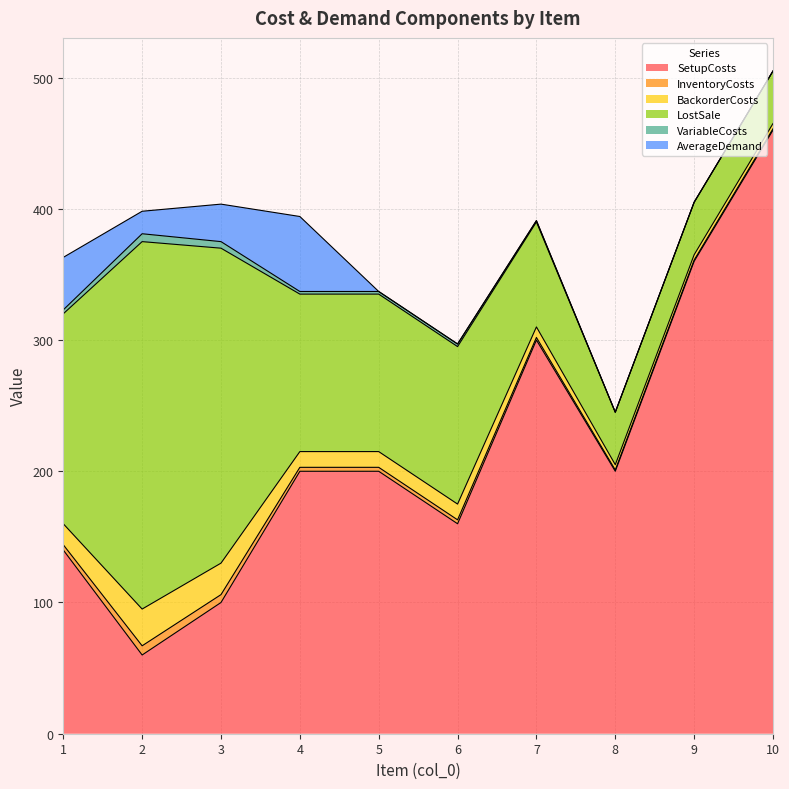

What is the value of the LostSale point at the 4th from the left?

120.0